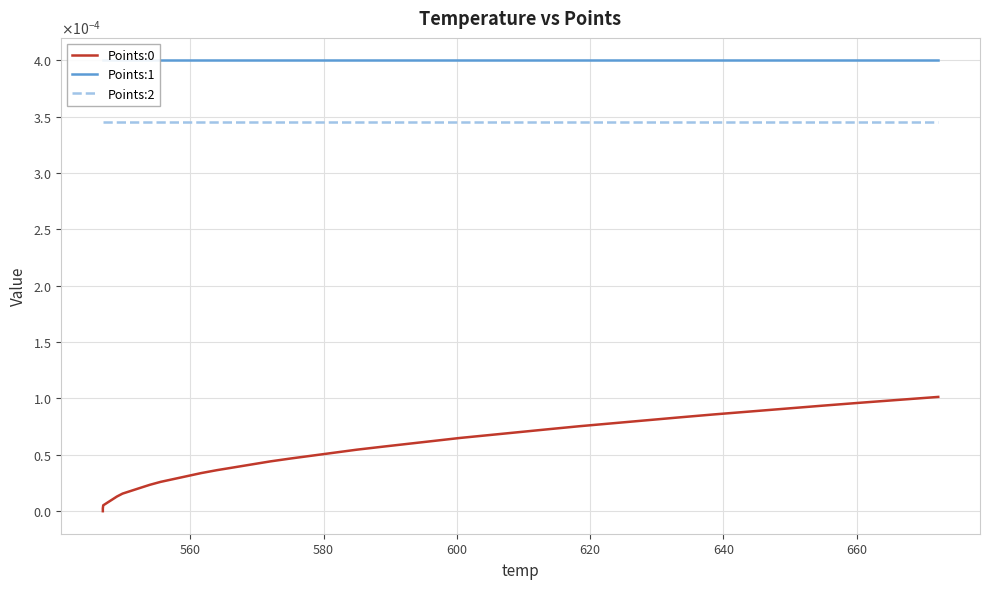

True or false: Points:2 and Points:0 cross at least once.

False